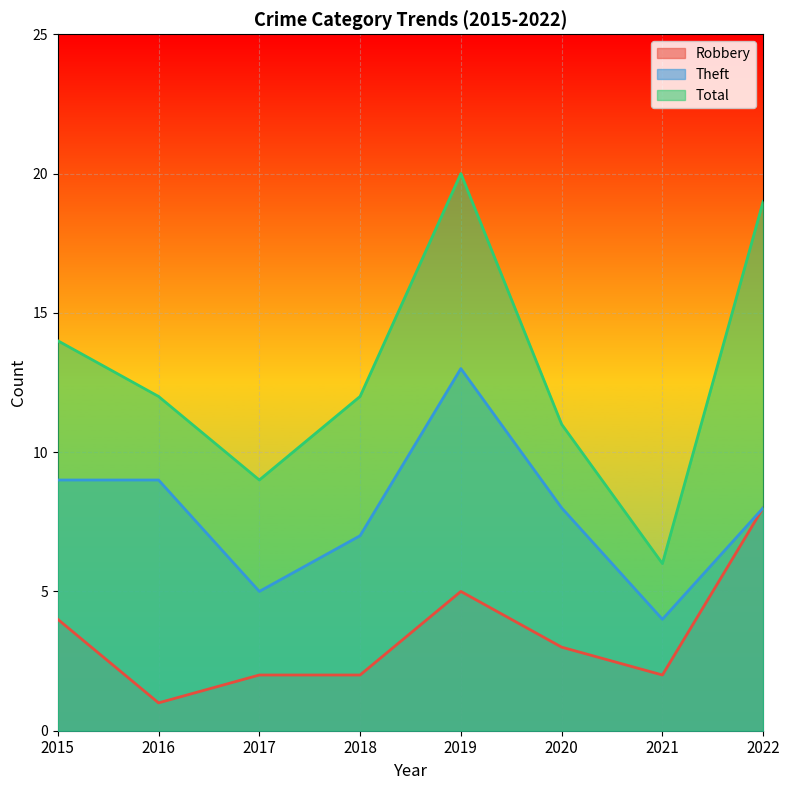

What is the value of the Total point at the 3rd from the left?

9